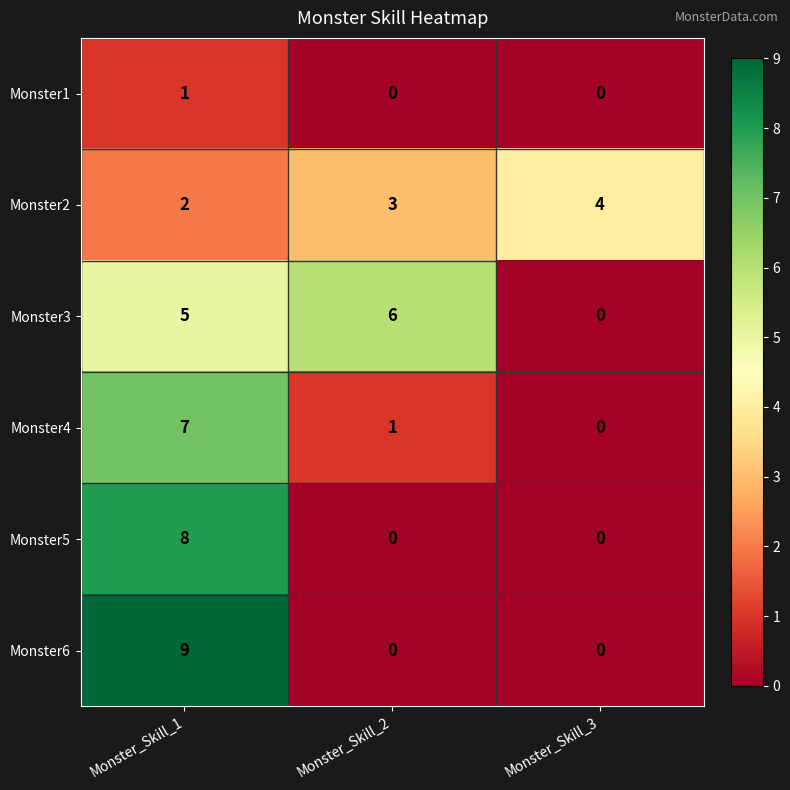

Which category has the lowest value in the Monster4 series?

Monster_Skill_3